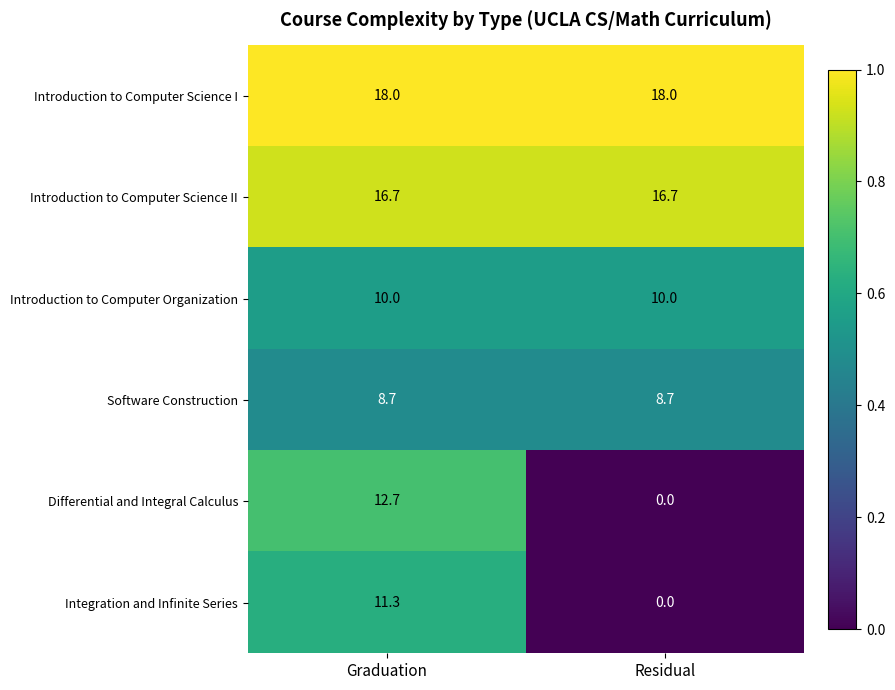

The Software Construction series shows 8.7 at Residual. True or false?

True